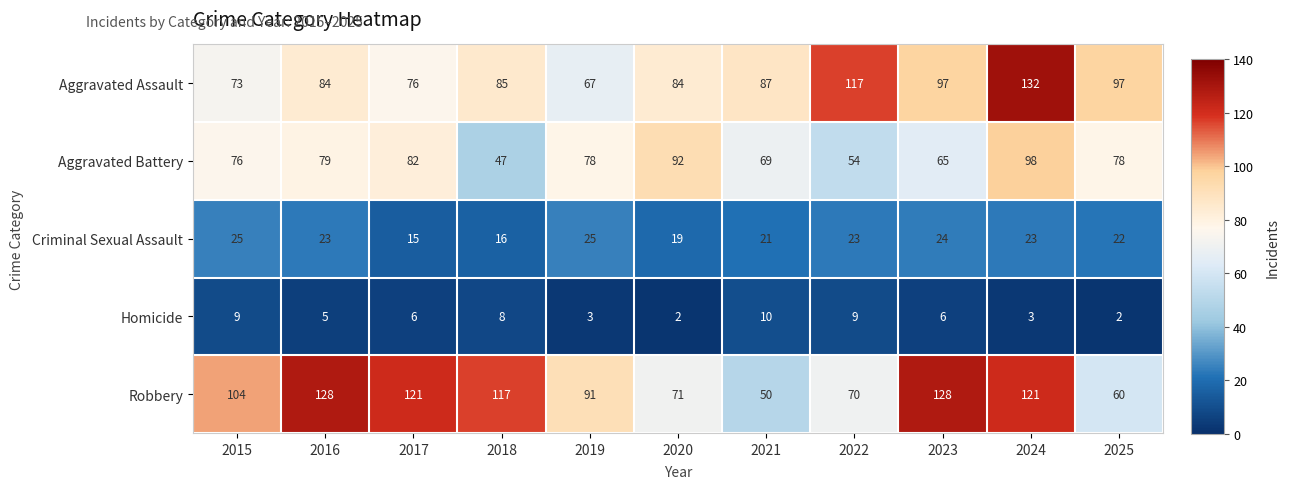

The Robbery series shows 71 at 2020. True or false?

True